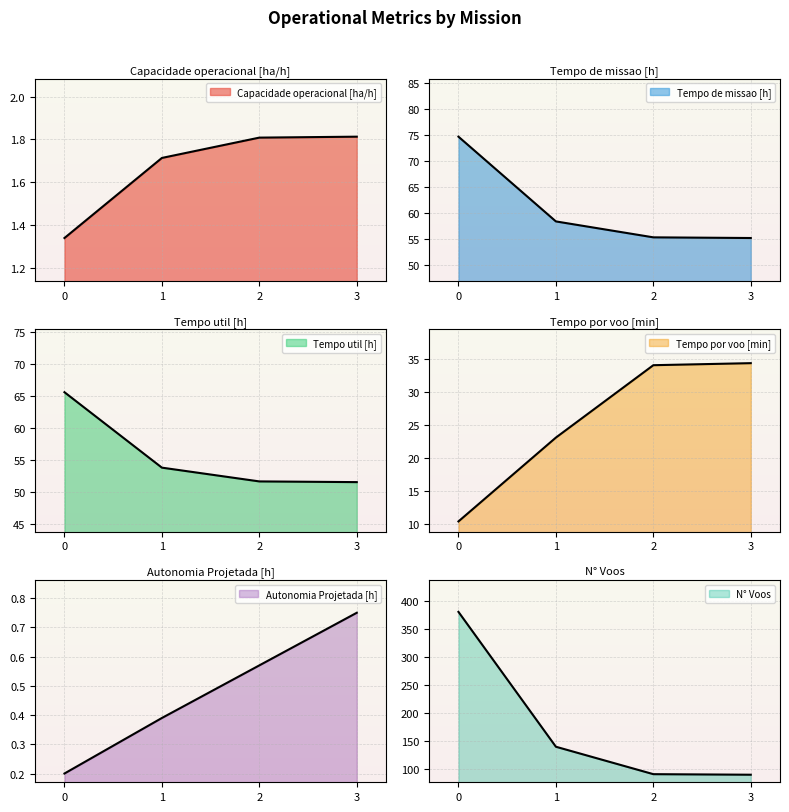

What is the value of the Autonomia Projetada [h] point at the 2nd from the left?

0.4